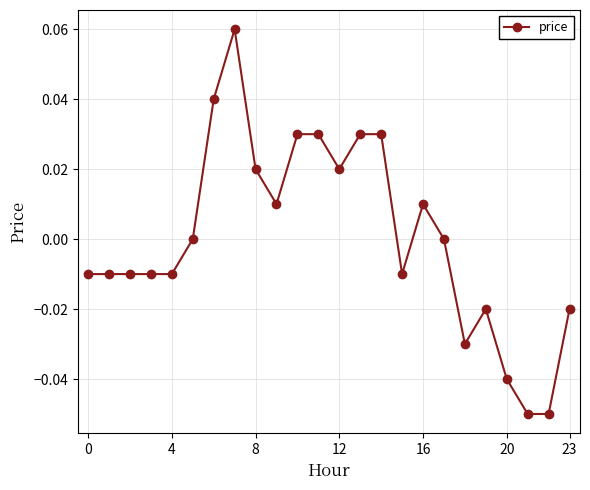

True or false: there are more than 0 points higher than both neighbors.

True